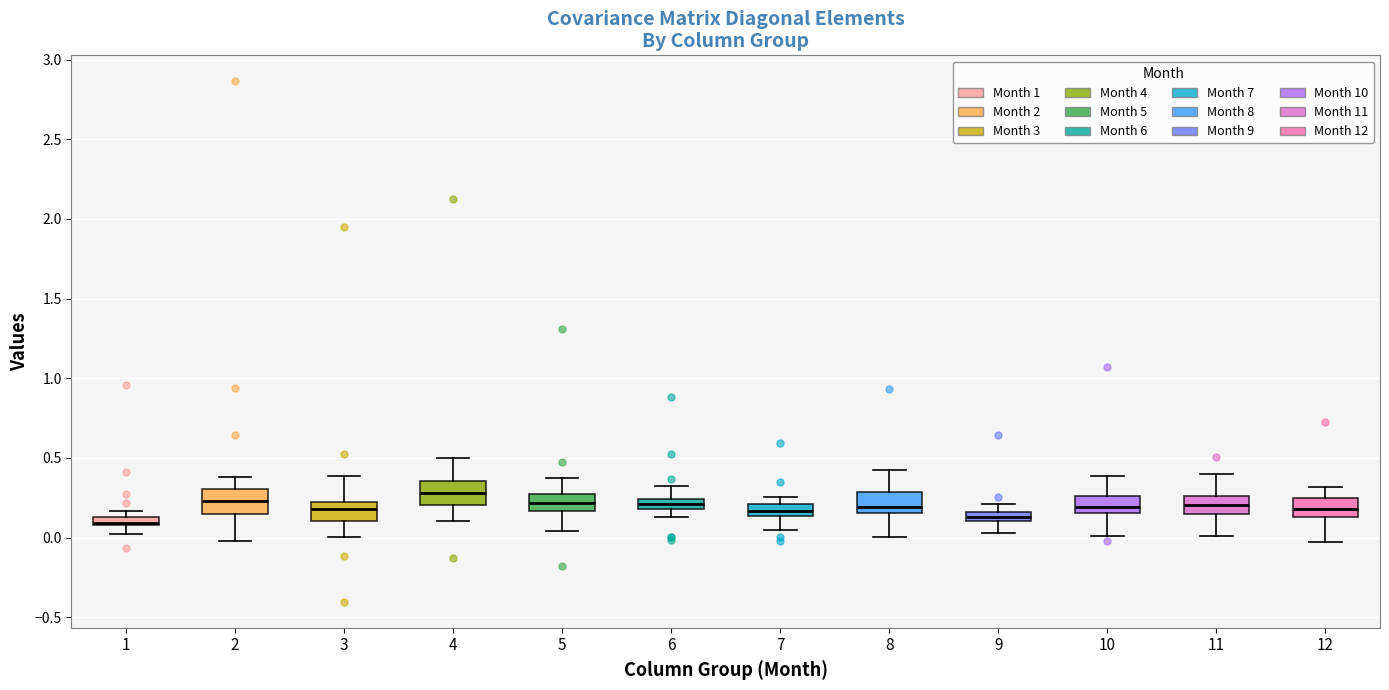

Where does the lower whisker of the box at x = 5 end on the y-axis? The values are not printed on the chart, so give them approximately, as read against the axis.

0.05